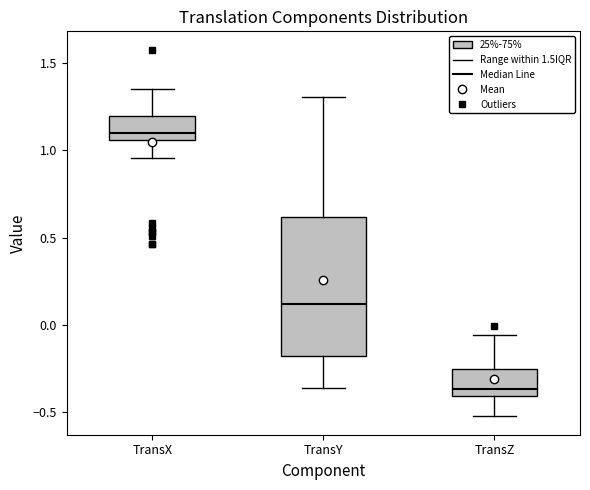

Reading left to right, transcribe this box plot: for each box, give where its median line is, the range the box spans, and where its two whiskers end, as read against the y-axis. The values are not printed on the chart, so give them approximately, as read against the axis.

TransX: median 1.10, box 1.05 to 1.20, whiskers 0.95 to 1.35
TransY: median 0.10, box -0.20 to 0.60, whiskers -0.35 to 1.30
TransZ: median -0.35, box -0.40 to -0.25, whiskers -0.50 to -0.05